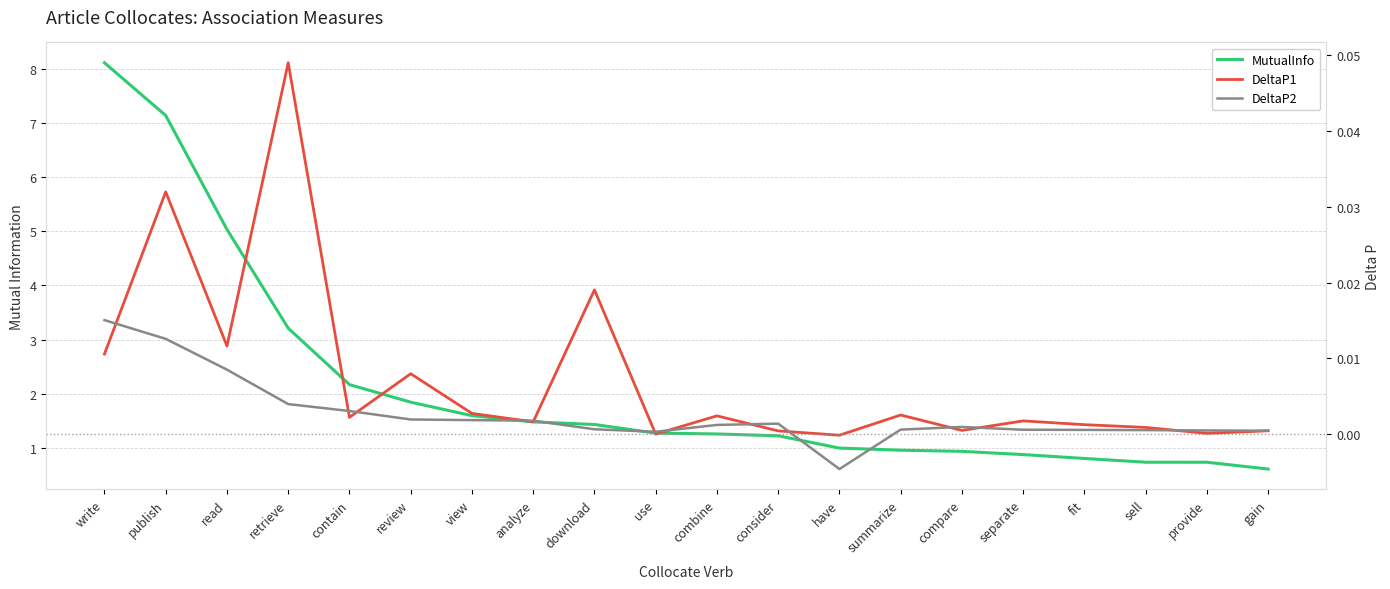

What is the label of the 7th point from the right?

summarize